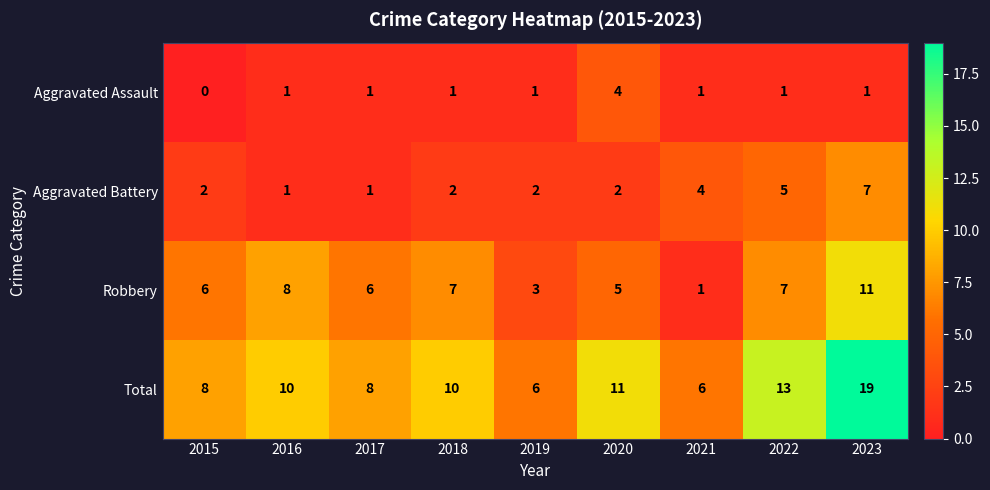

List the series in order of their peak value, highest first.

Total, Robbery, Aggravated Battery, Aggravated Assault